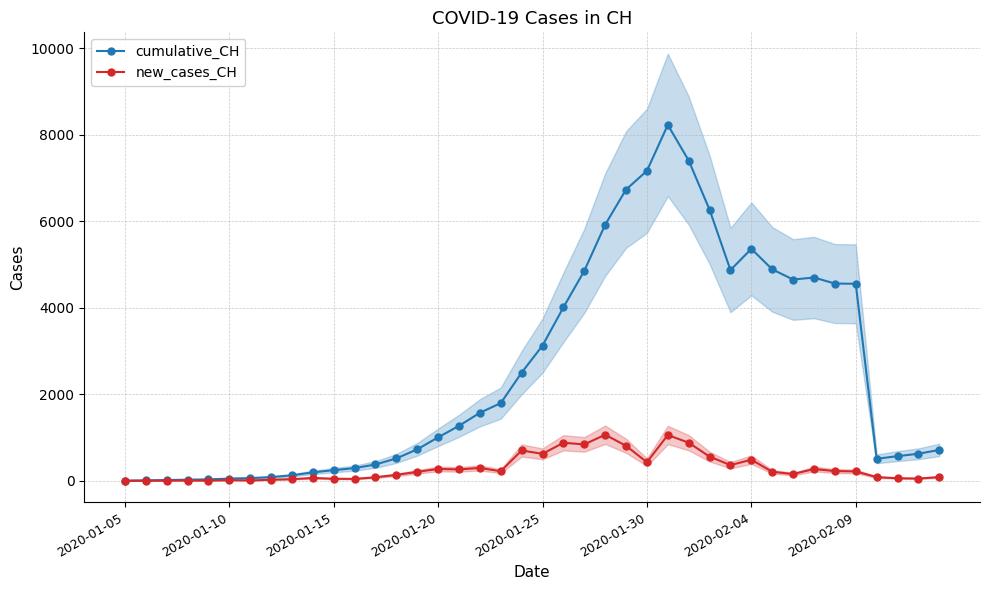

True or false: cumulative_CH has more than 1 interior local peaks.

True